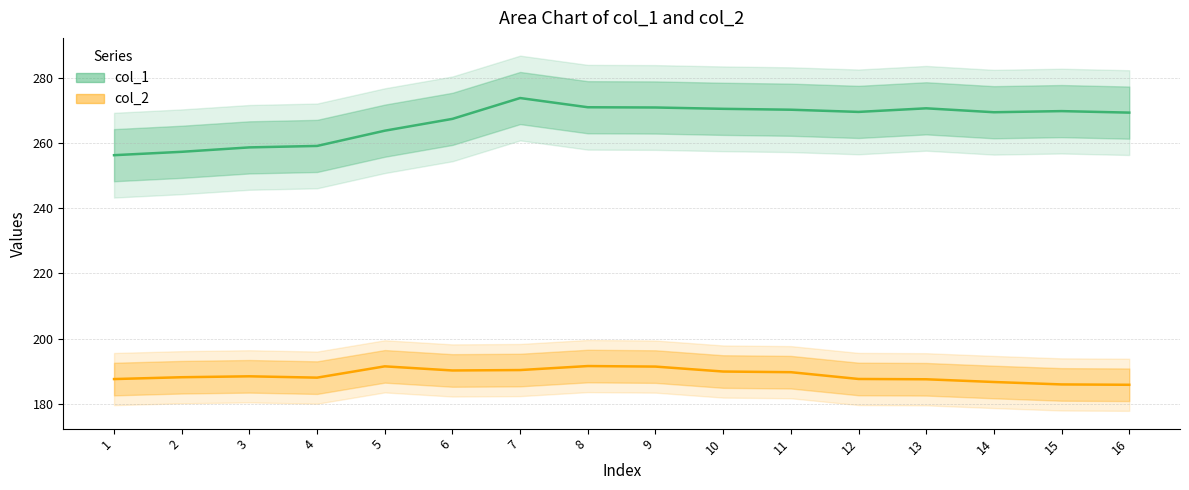

At which label does col_1 first exceed 269?

7